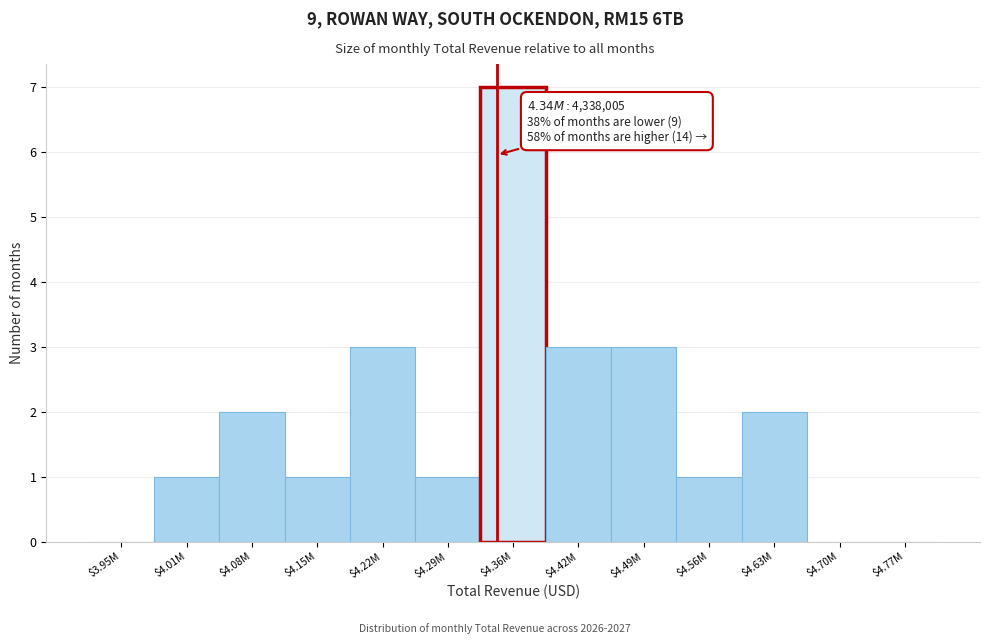

What is the sum of all values?

24